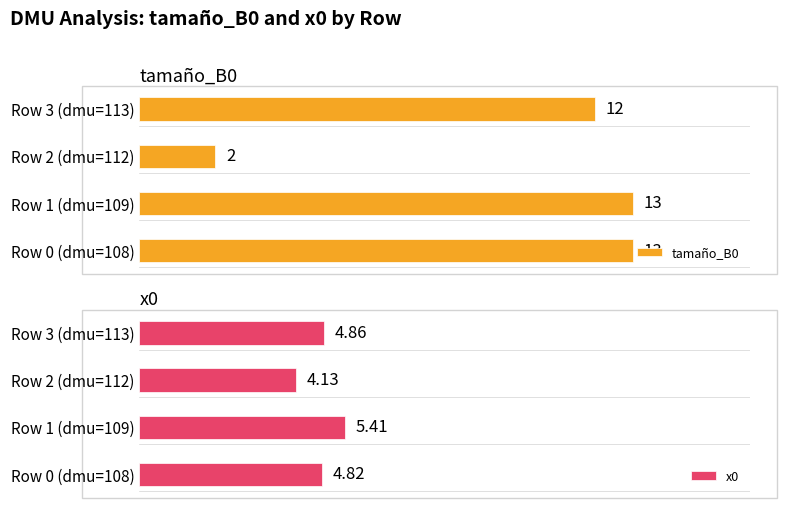

Reading right to left, list all the values displayed in this chart.

tamaño_B0: 12.0	2.0	13.0	13.0
x0: 4.9	4.1	5.4	4.8